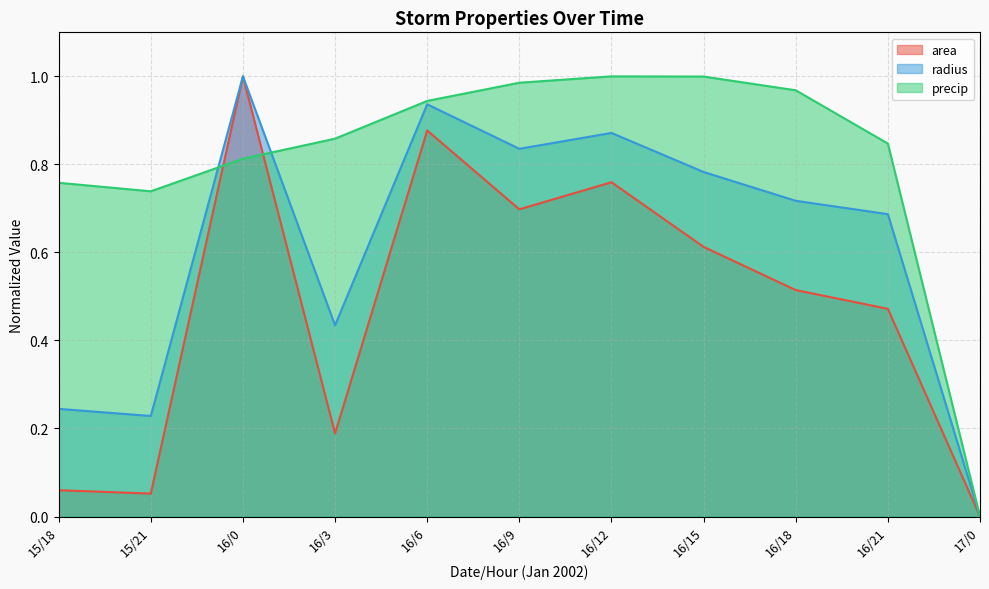

What is the value of the precip point at the 1st from the left?

0.8